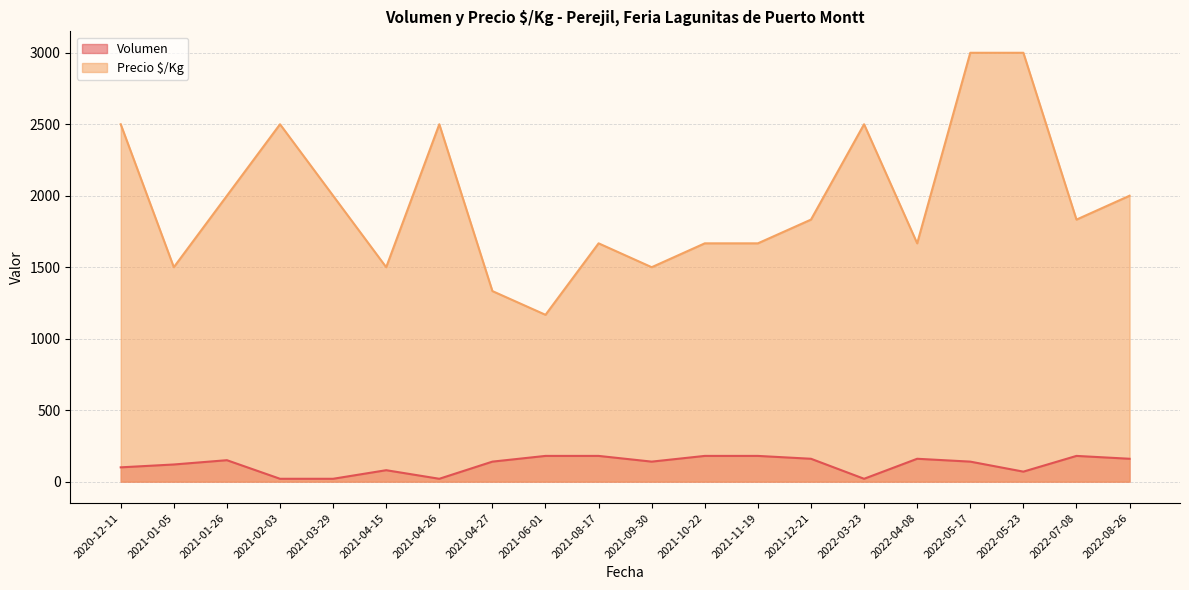

How many distinct data groups are displayed?

2